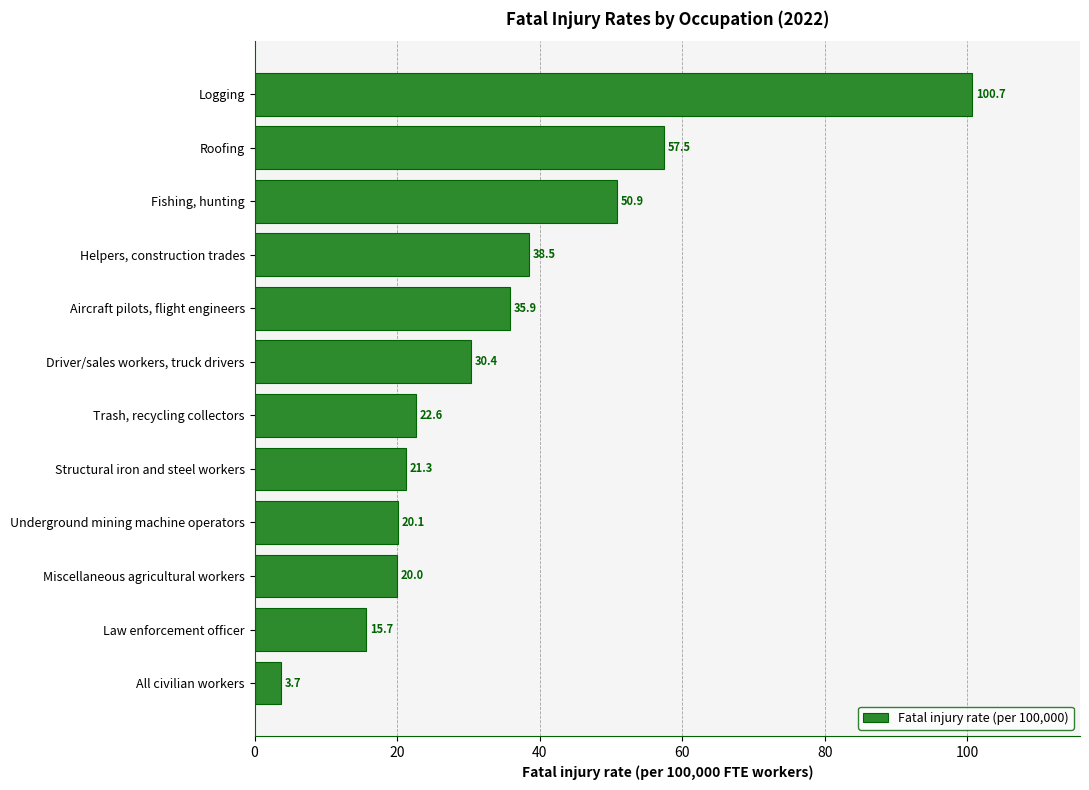

Reading bottom to top, extract all data points from this chart.

All civilian workers=3.7	Law enforcement officer=15.7	Miscellaneous agricultural workers=20.0	Underground mining machine operators=20.1	Structural iron and steel workers=21.3	Trash, recycling collectors=22.6	Driver/sales workers, truck drivers=30.4	Aircraft pilots, flight engineers=35.9	Helpers, construction trades=38.5	Fishing, hunting=50.9	Roofing=57.5	Logging=100.7